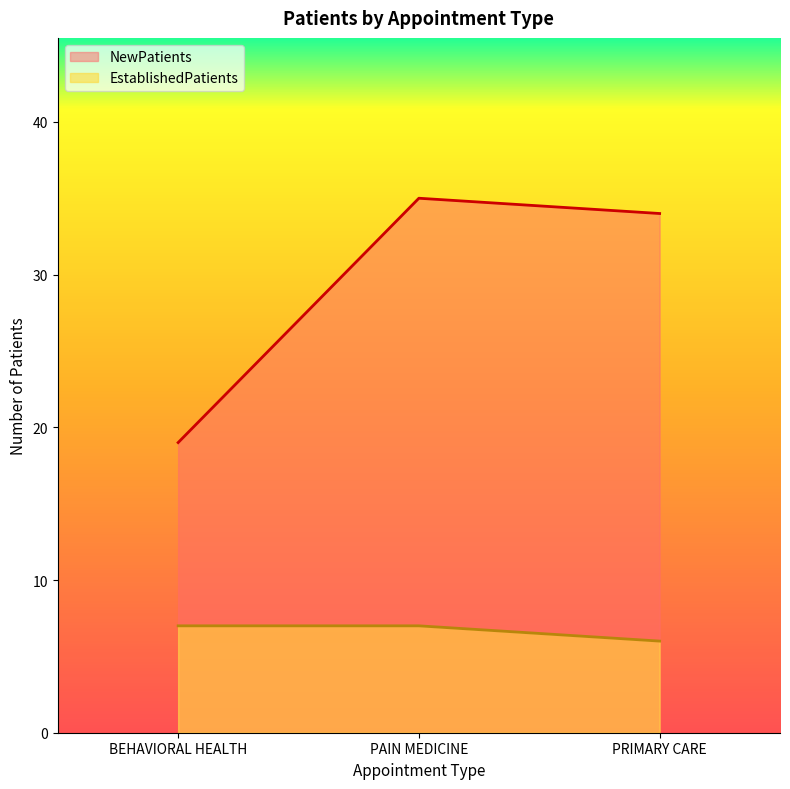

What is the sum of the EstablishedPatients values at BEHAVIORAL HEALTH and PRIMARY CARE?

13